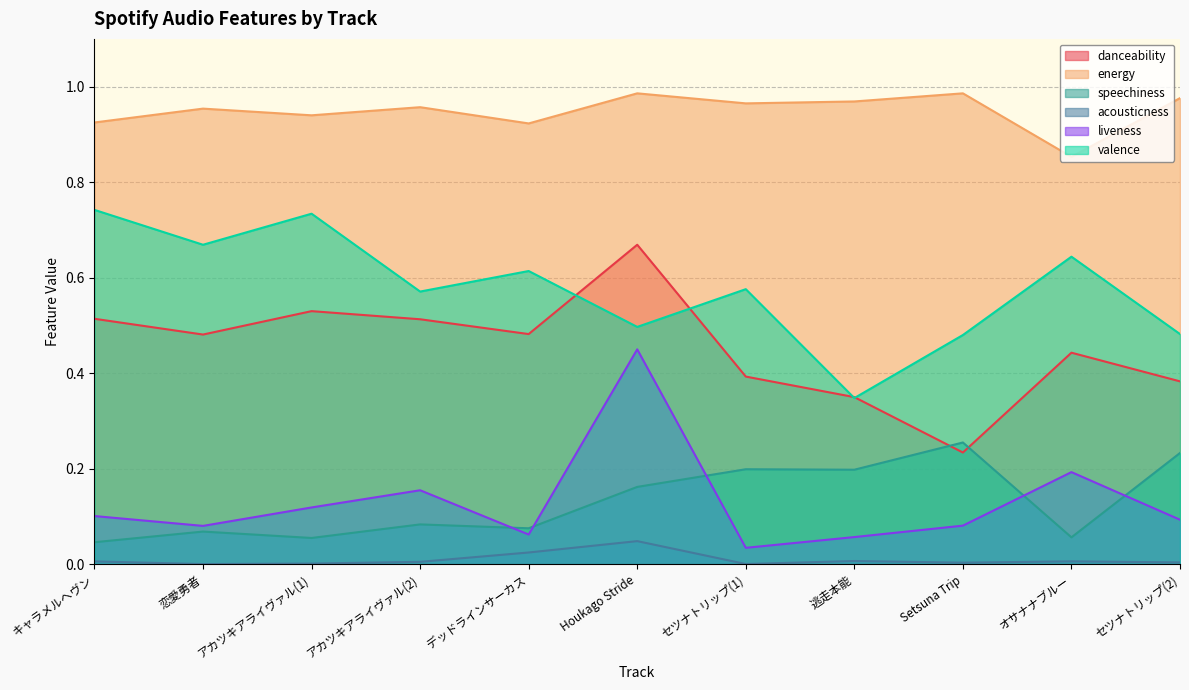

In valence, how many points are lower than both neighbors (excluding endpoints)?

4